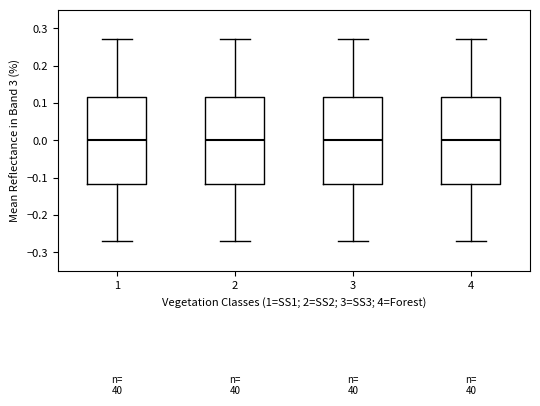

Reading left to right, read every box against the y-axis: the position of its median line, the range the box covers, and the ends of its whiskers. The values are not printed on the chart, so give them approximately, as read against the axis.

1: median 0.00, box -0.12 to 0.12, whiskers -0.27 to 0.27
2: median 0.00, box -0.12 to 0.12, whiskers -0.27 to 0.27
3: median 0.00, box -0.12 to 0.12, whiskers -0.27 to 0.27
4: median 0.00, box -0.12 to 0.12, whiskers -0.27 to 0.27